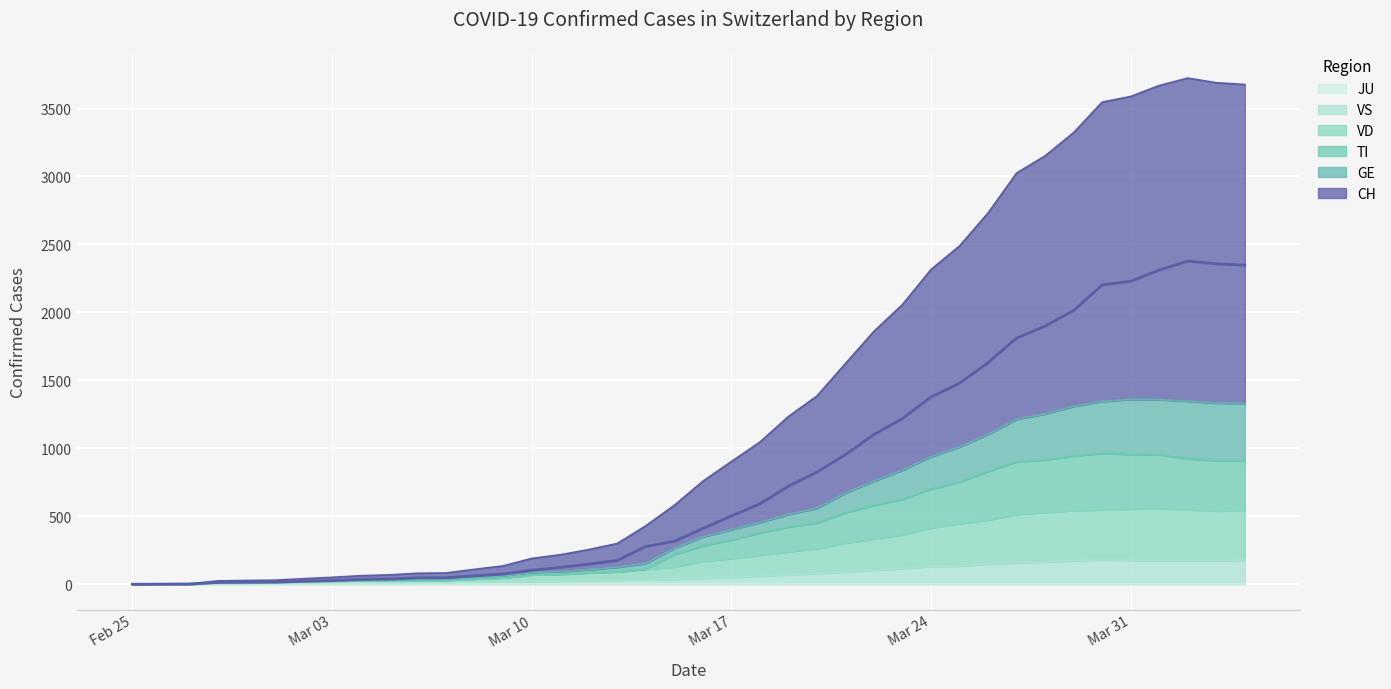

What is the difference between the VS values at 2020-03-30 and 2020-03-23?

63